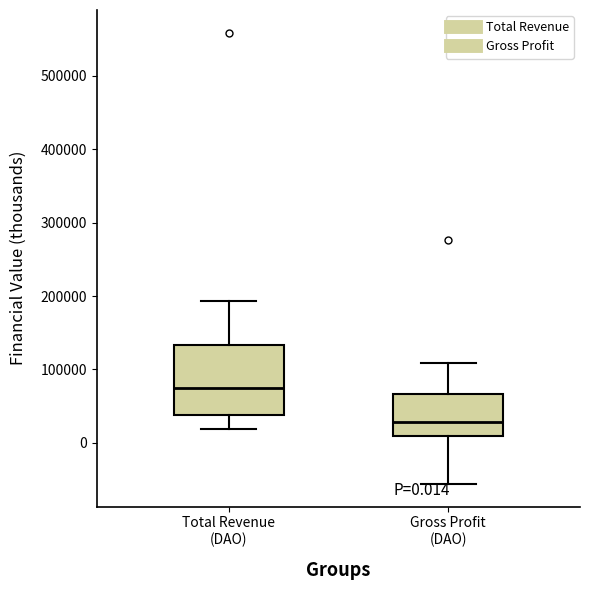

Which box's median line is the lowest?

Gross Profit (DAO)